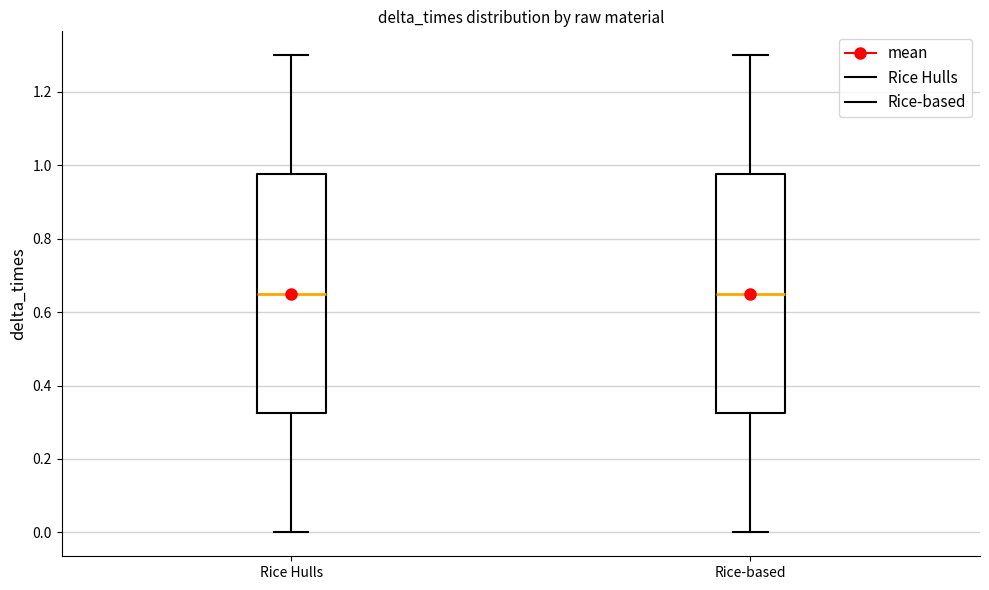

Where is the upper edge of the box for Rice-based on the y-axis? The values are not printed on the chart, so give them approximately, as read against the axis.

0.98